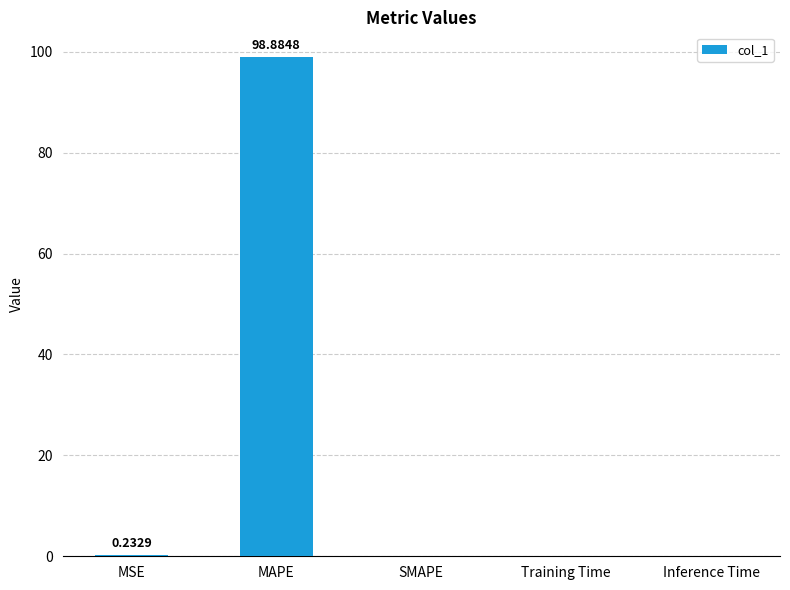

What is the sum of all values?

99.1